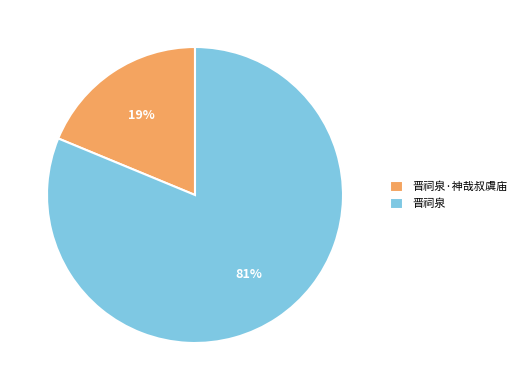

Is it true that 晋祠泉·神哉叔虞庙 is 28% of the pie?

False